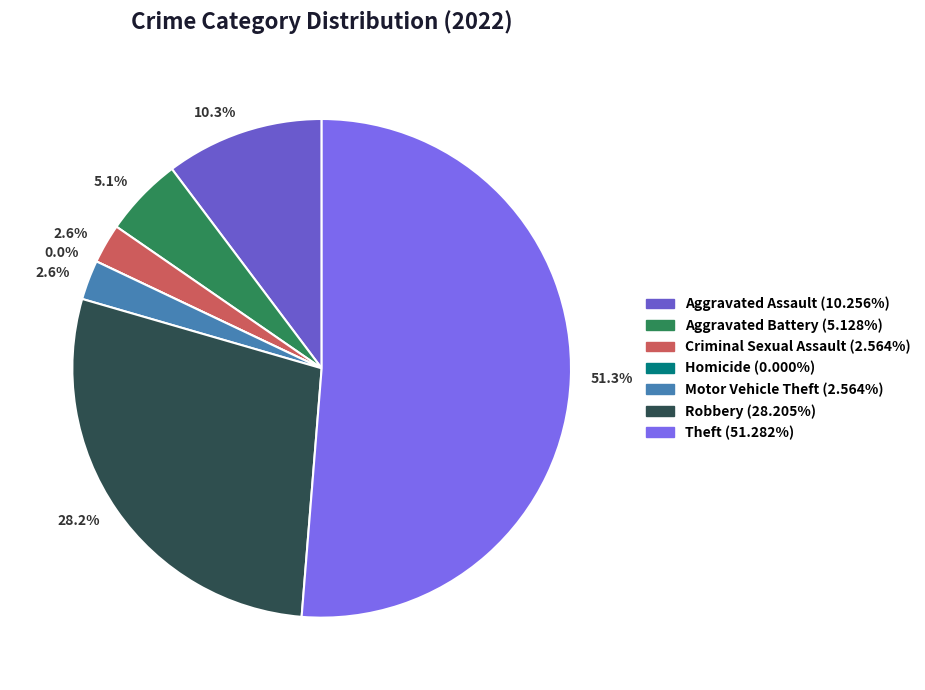

How much of the chart is everything except Aggravated Assault?

89.7%